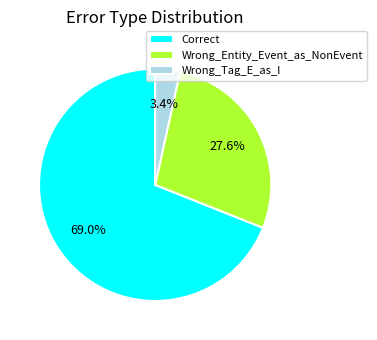

To the nearest percent, what portion does Wrong_Tag_E_as_I represent?

3%